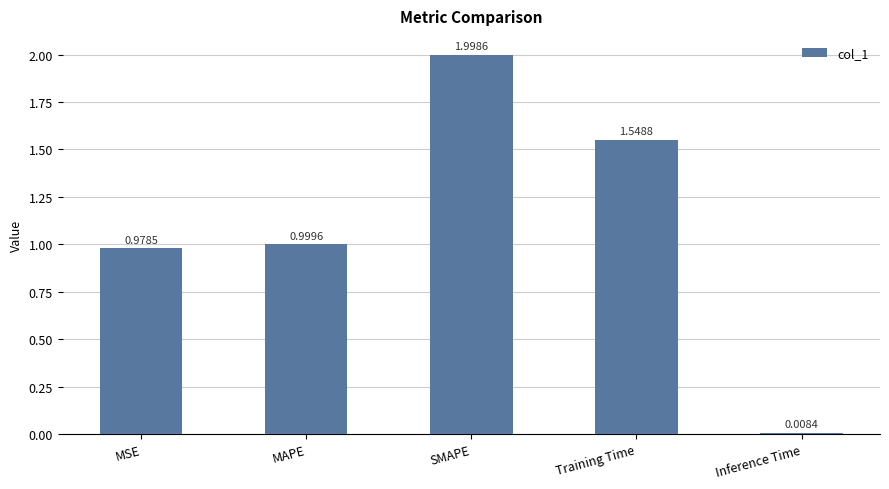

How many categories are shown in the chart?

5